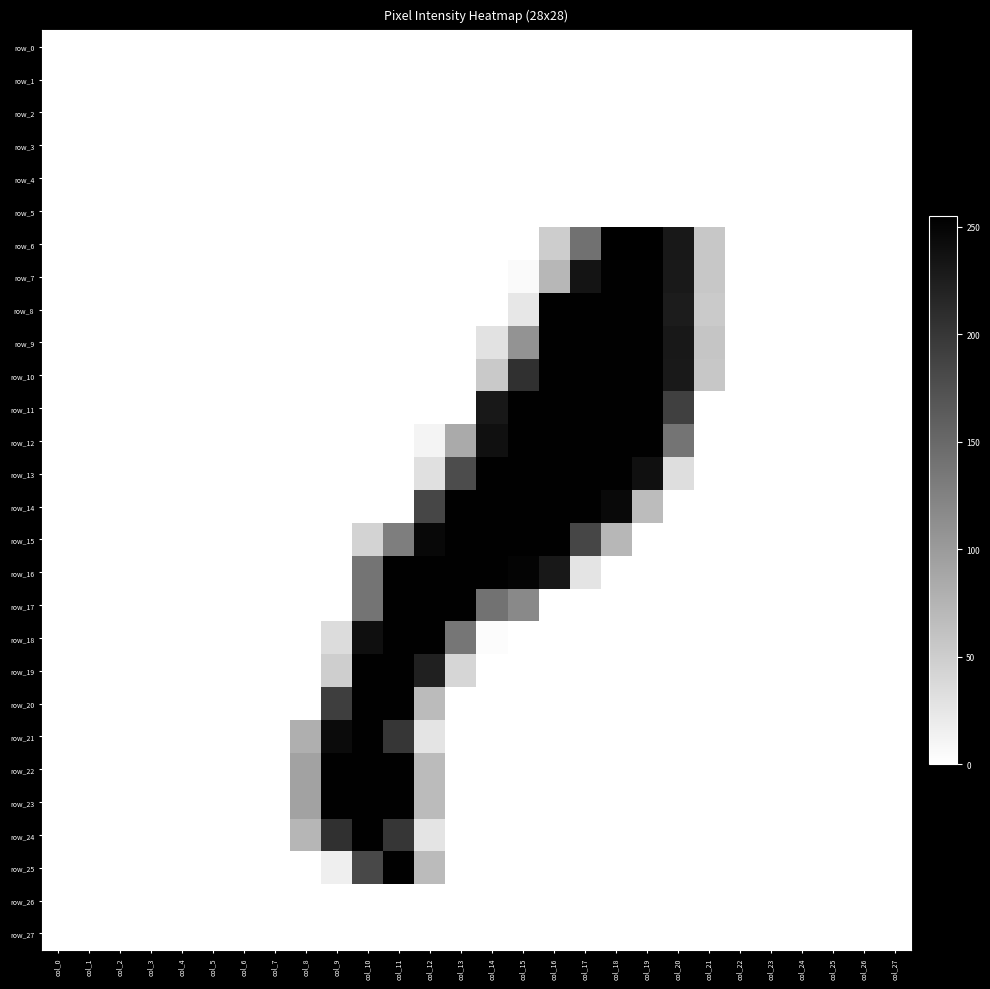

Which series changed the most between col_9 and col_26?

row_22